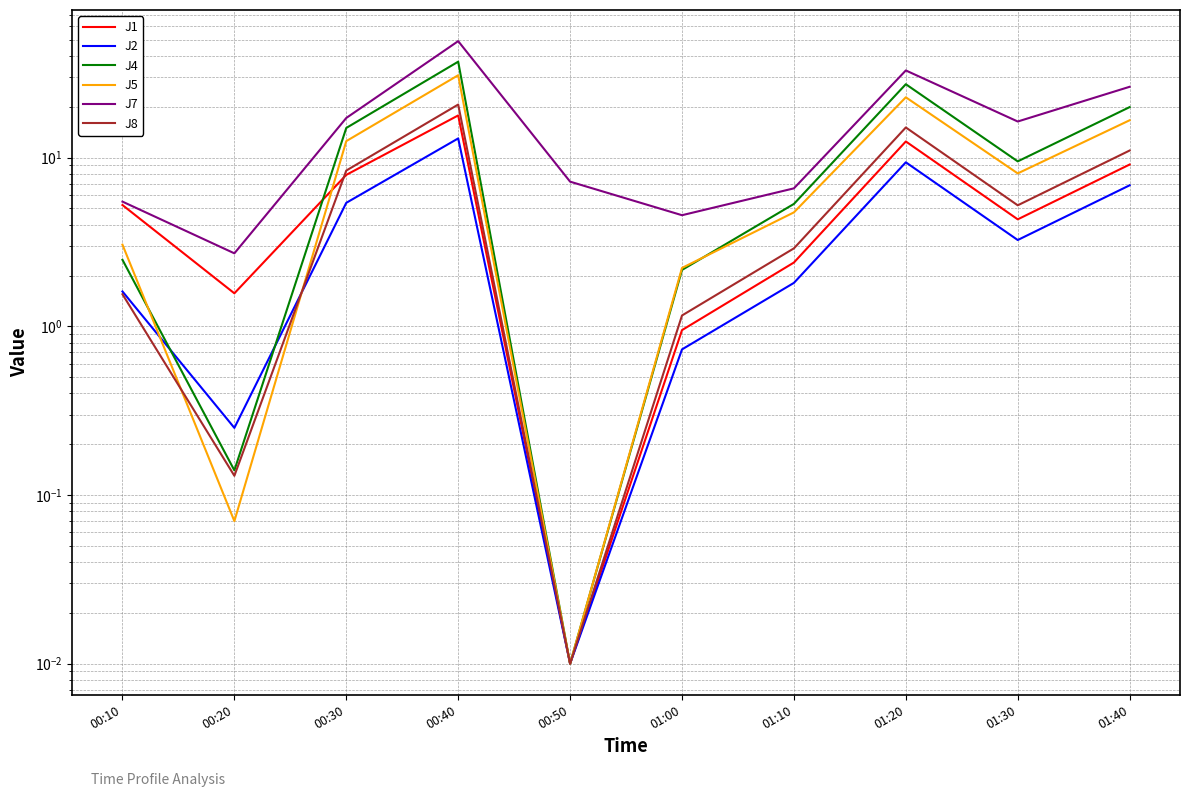

How many distinct data groups are displayed?

6